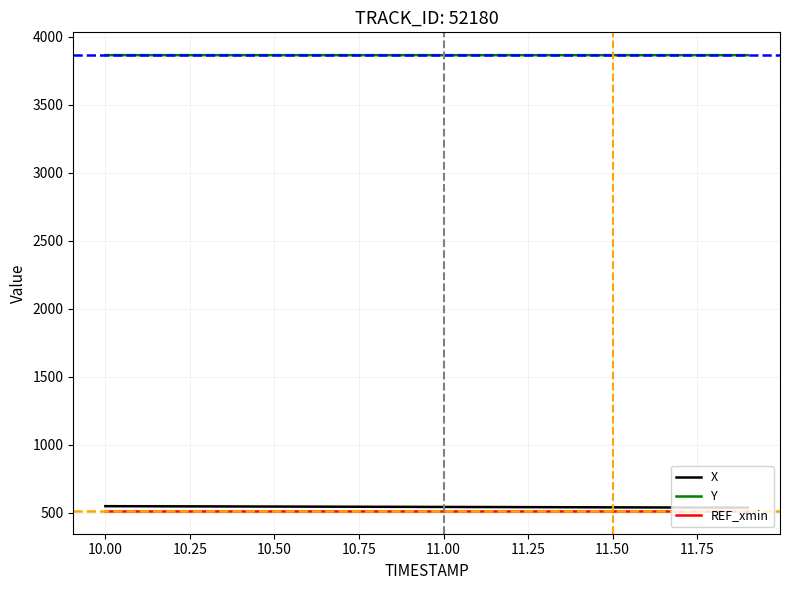

True or false: Y and REF_xmin intersect in this chart.

False